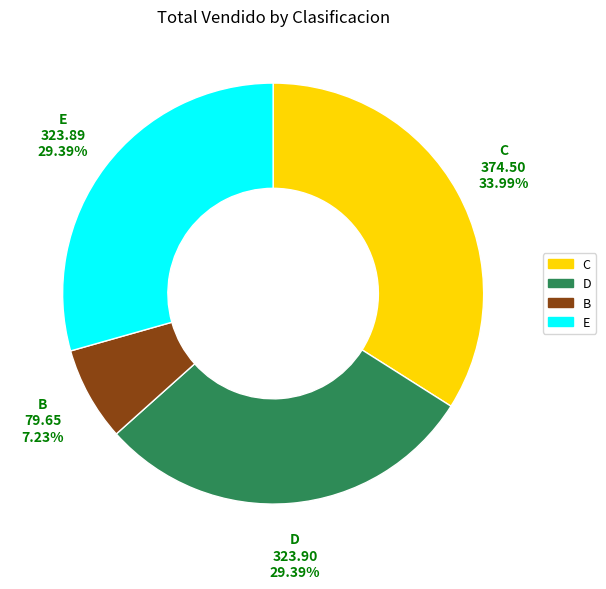

Count the number of slices in the pie.

4